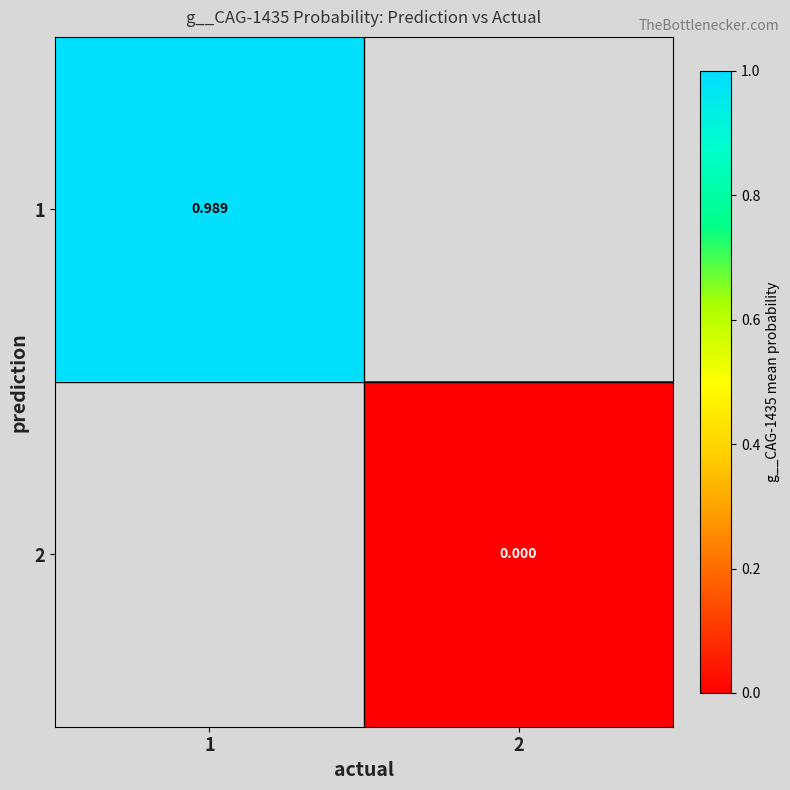

How many series are shown in this chart?

2